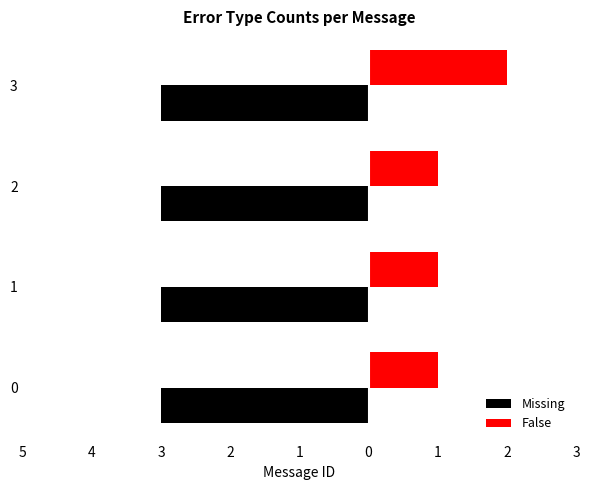

What are all the series names shown in the legend?

Missing, False